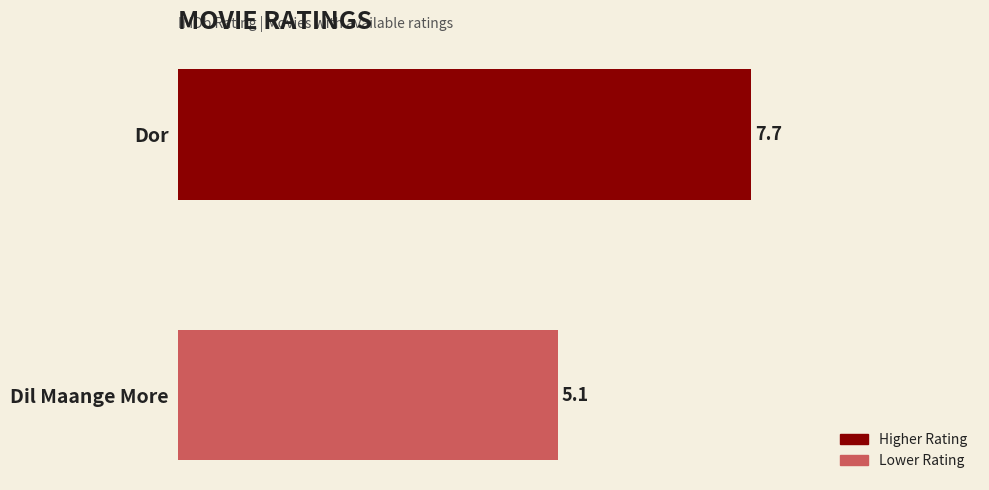

The value at Dil Maange More is 2.5. True or false?

False